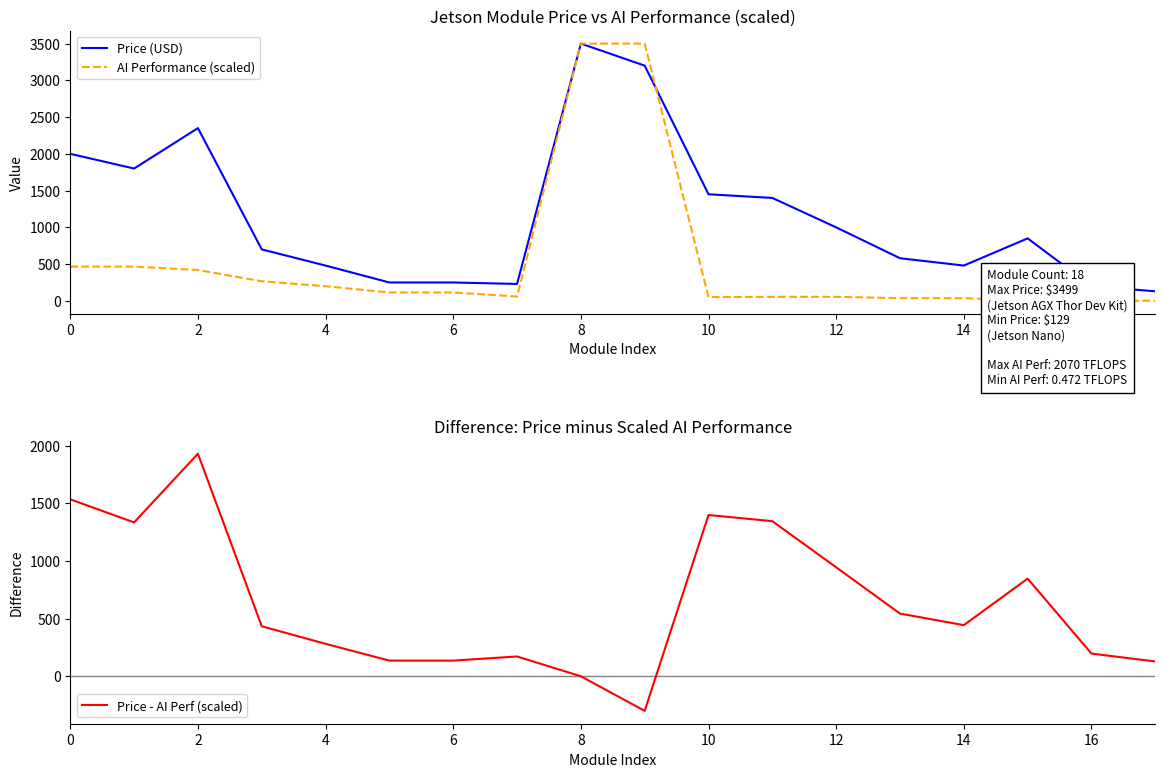

List the series in order of their peak value, highest first.

Price (USD), AI Performance (scaled), Price - AI Perf (scaled)